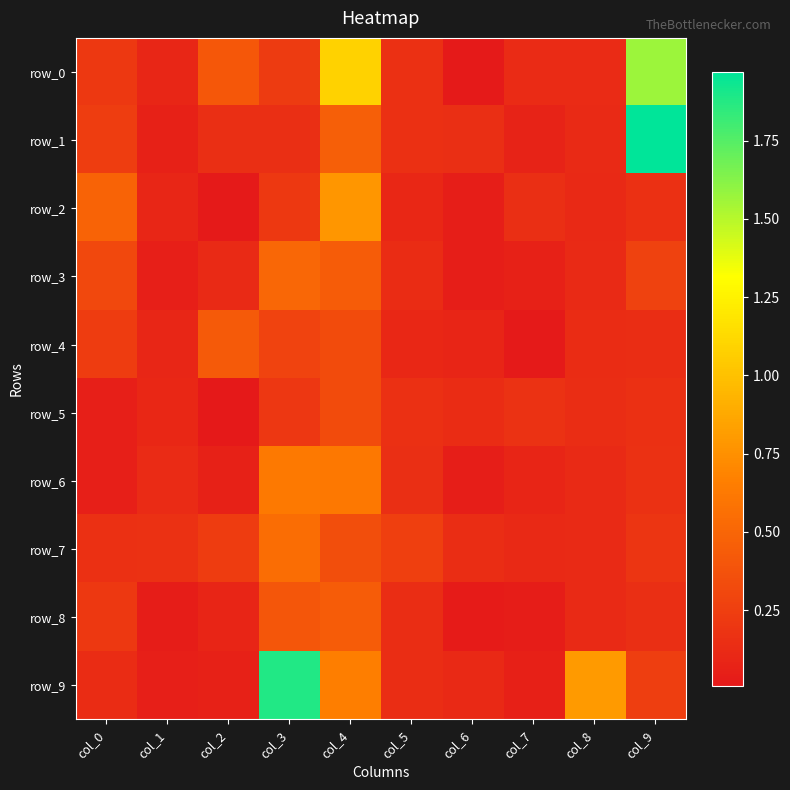

At how many categories does at least one series exceed 0?

10